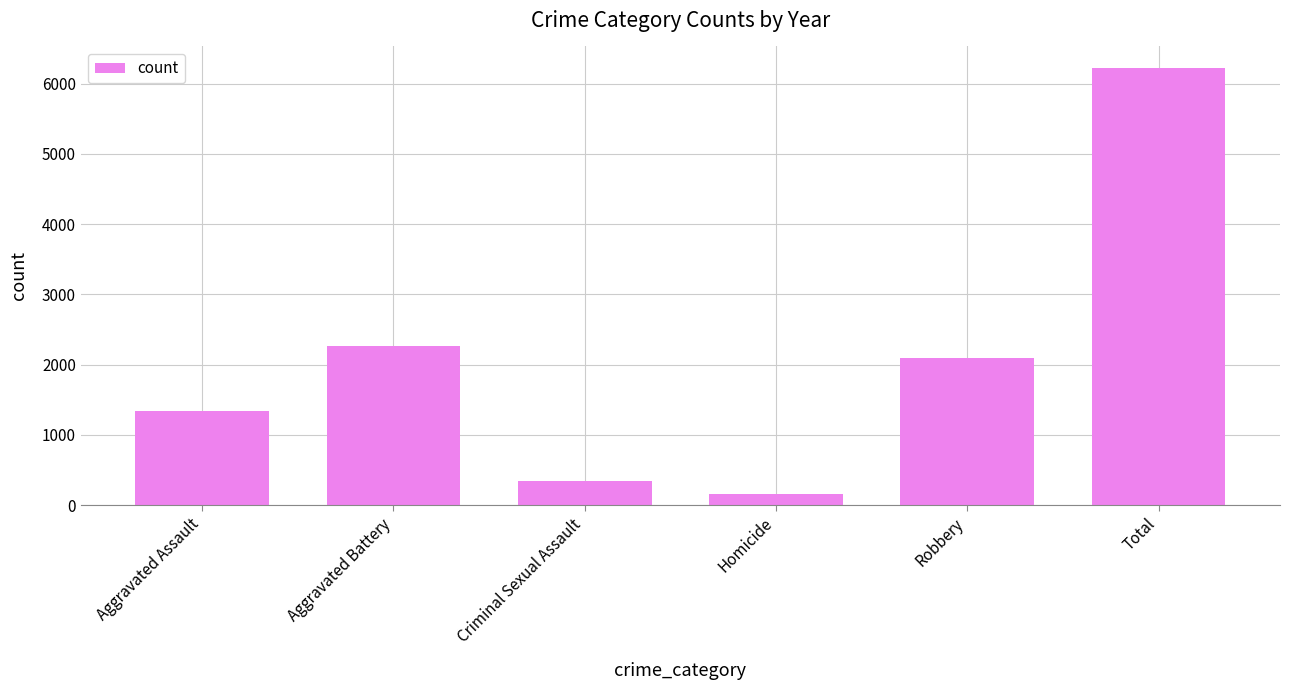

Reading right to left, transcribe all the data shown in this chart.

Total=6217	Robbery=2102	Homicide=162	Criminal Sexual Assault=343	Aggravated Battery=2264	Aggravated Assault=1346